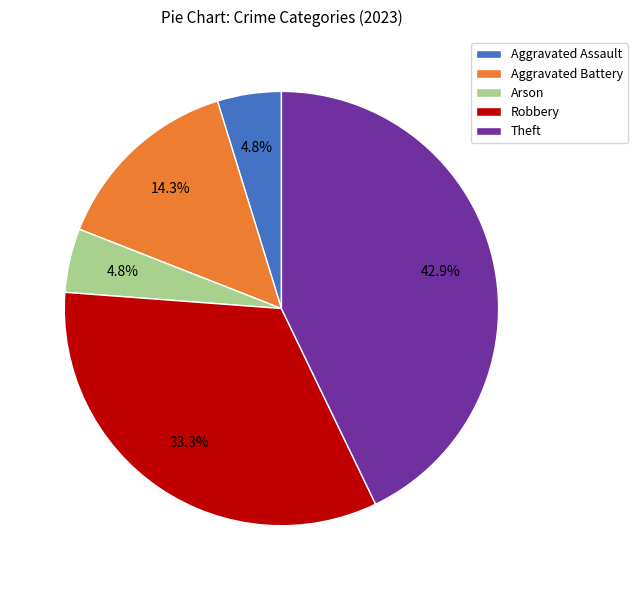

Is there any slice that represents more than half of the pie?

No